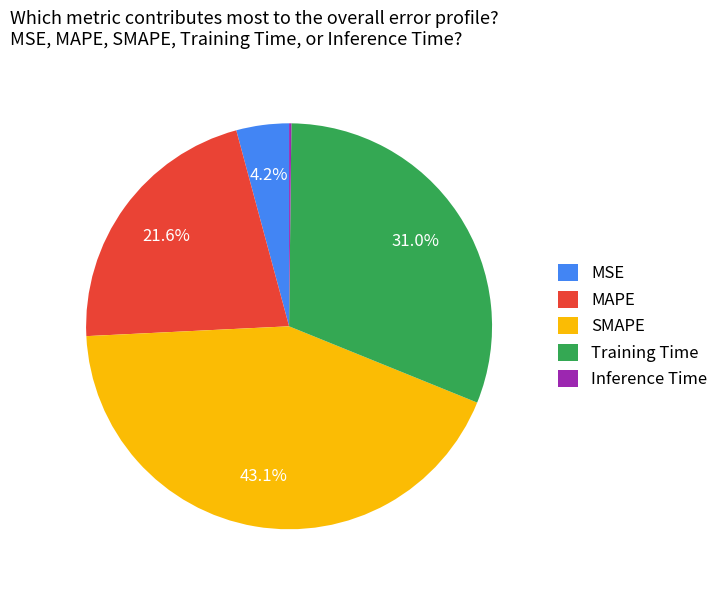

What percentage do MAPE and Training Time together represent?

52.5%